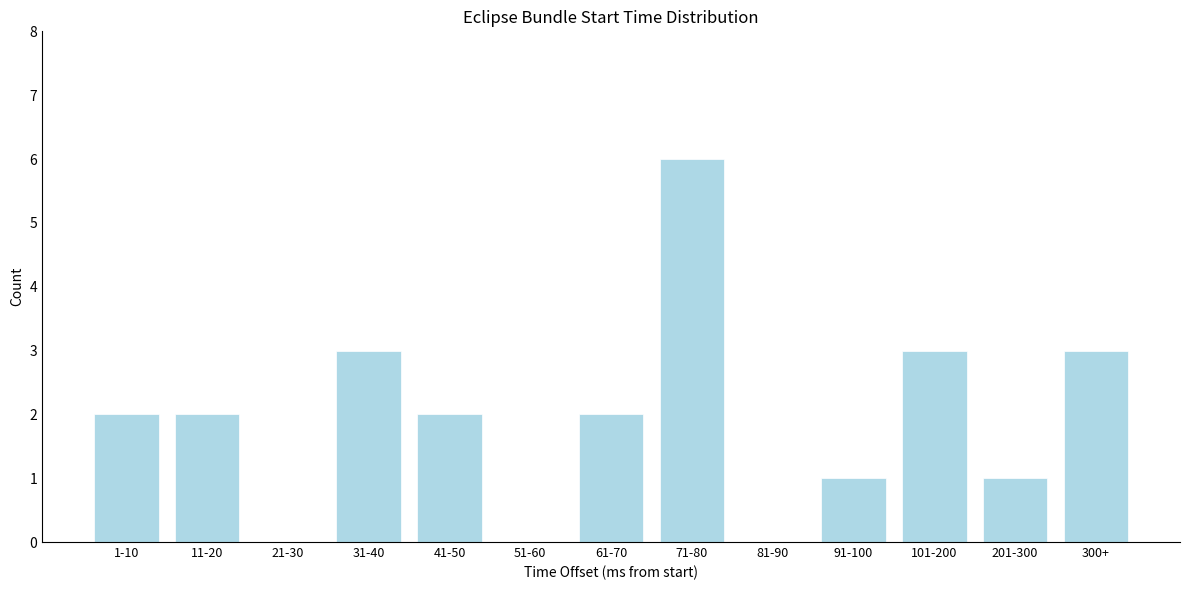

Reading right to left, what are all the values shown in this chart?

300+=3	201-300=1	101-200=3	91-100=1	81-90=0	71-80=6	61-70=2	51-60=0	41-50=2	31-40=3	21-30=0	11-20=2	1-10=2